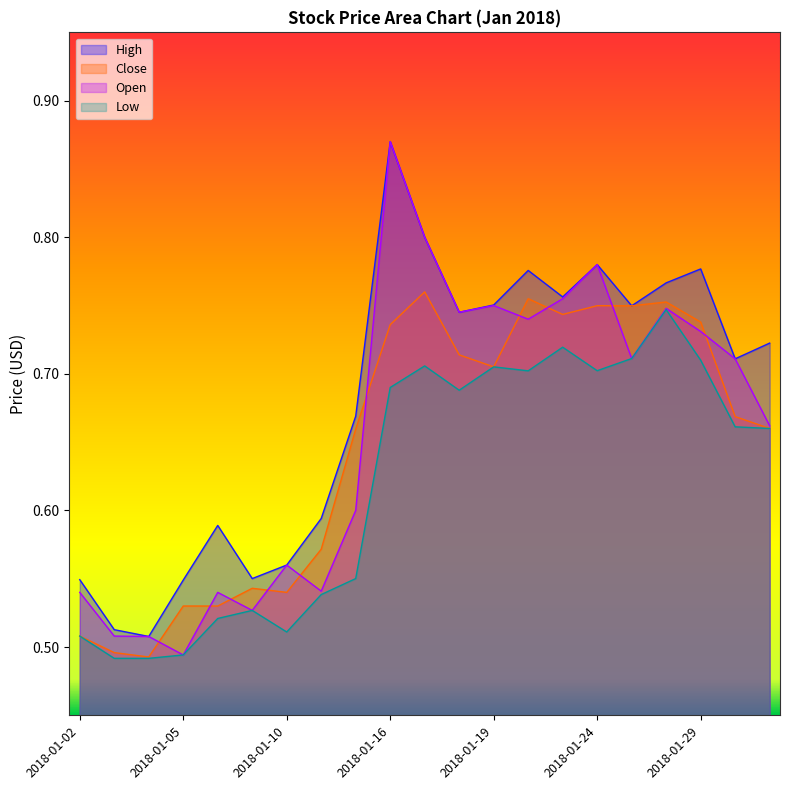

True or false: High and Close cross at least once.

False